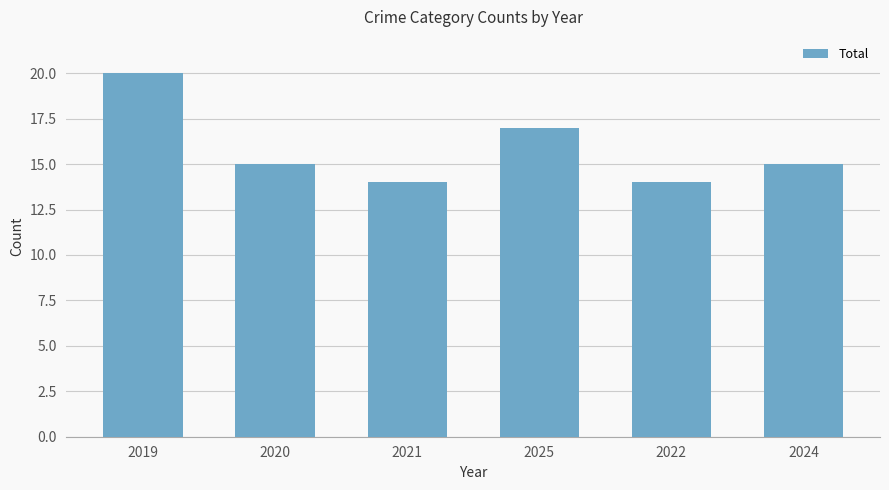

Where is the data nearest to the value 17?

2025